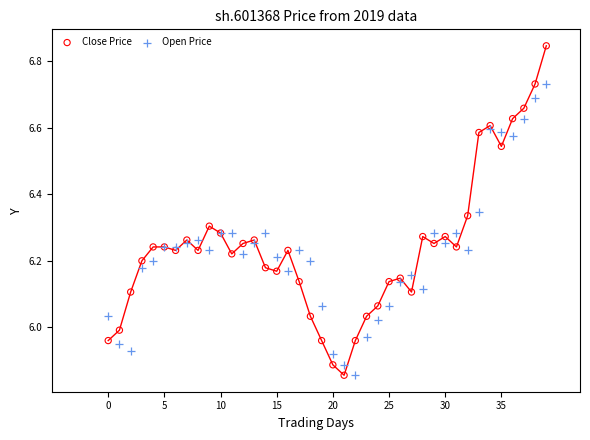

Which series has the largest Y range (max minus min)?

Close Price